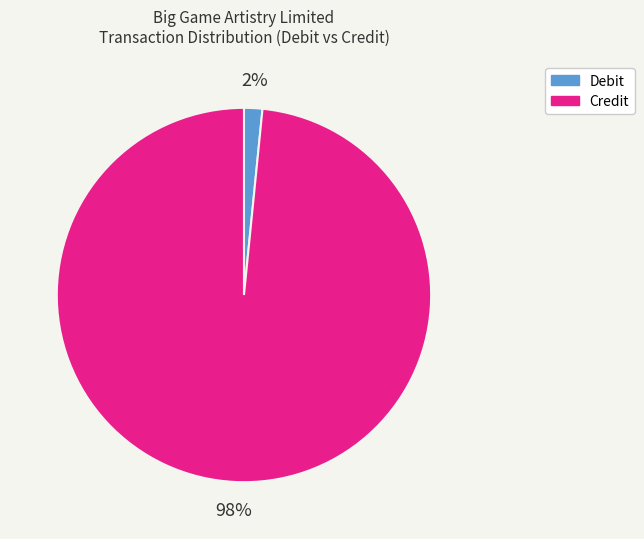

Is the sum of Credit and Debit greater than half?

Yes